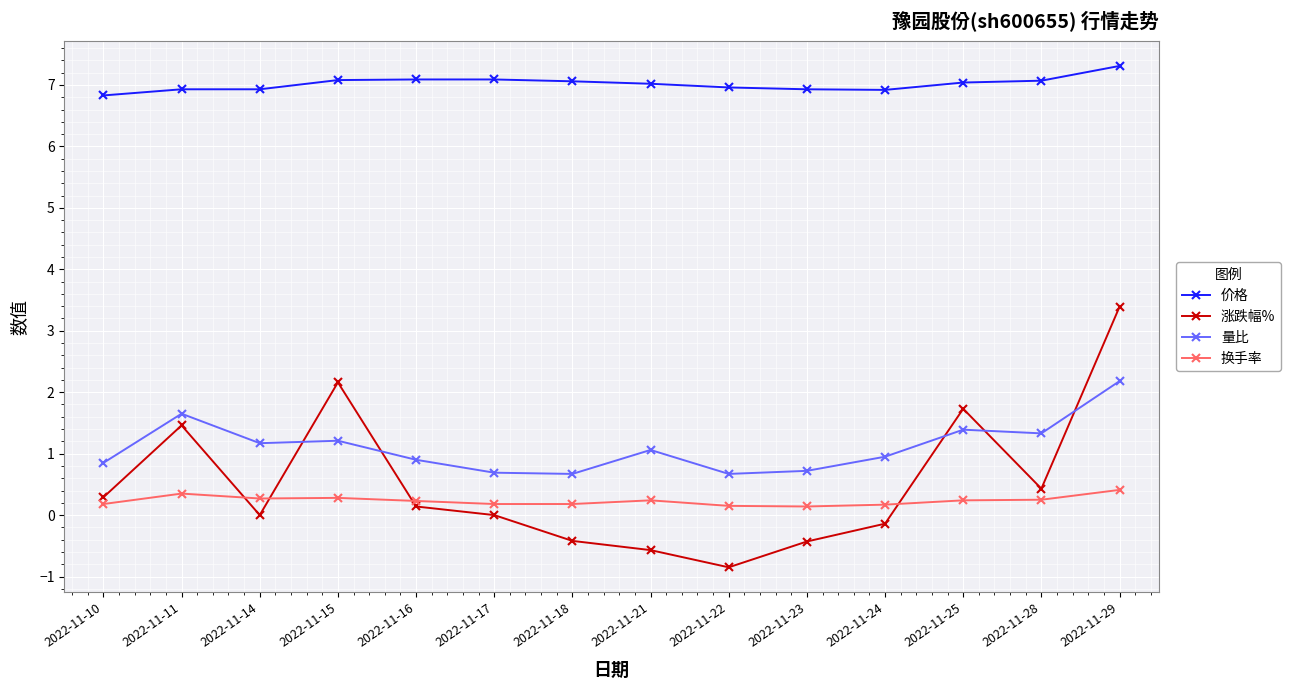

Which category has the lowest value across all series?

2022-11-22